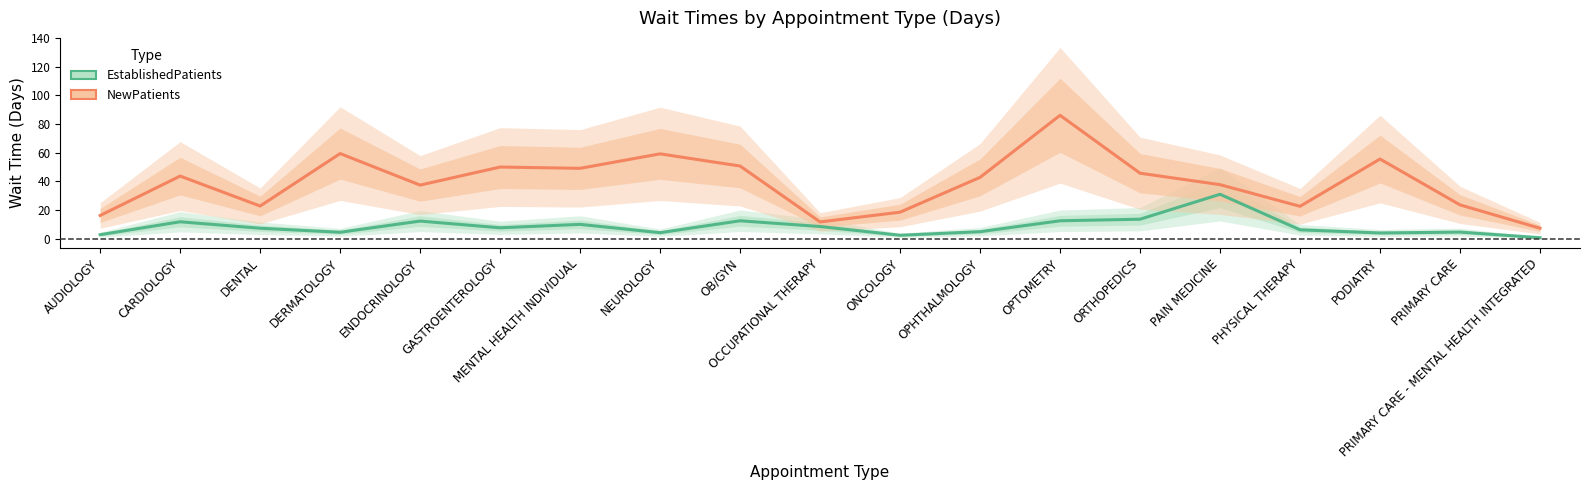

What value does the NewPatients series have at PRIMARY CARE - MENTAL HEALTH INTEGRATED?

7.3